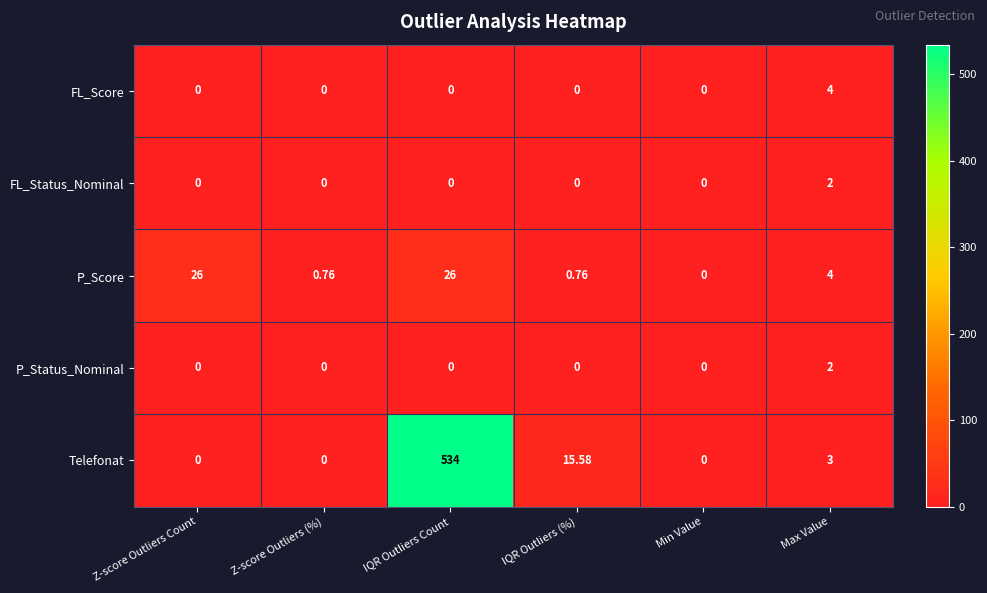

Where does the P_Score series first go above 4?

Z-score Outliers Count